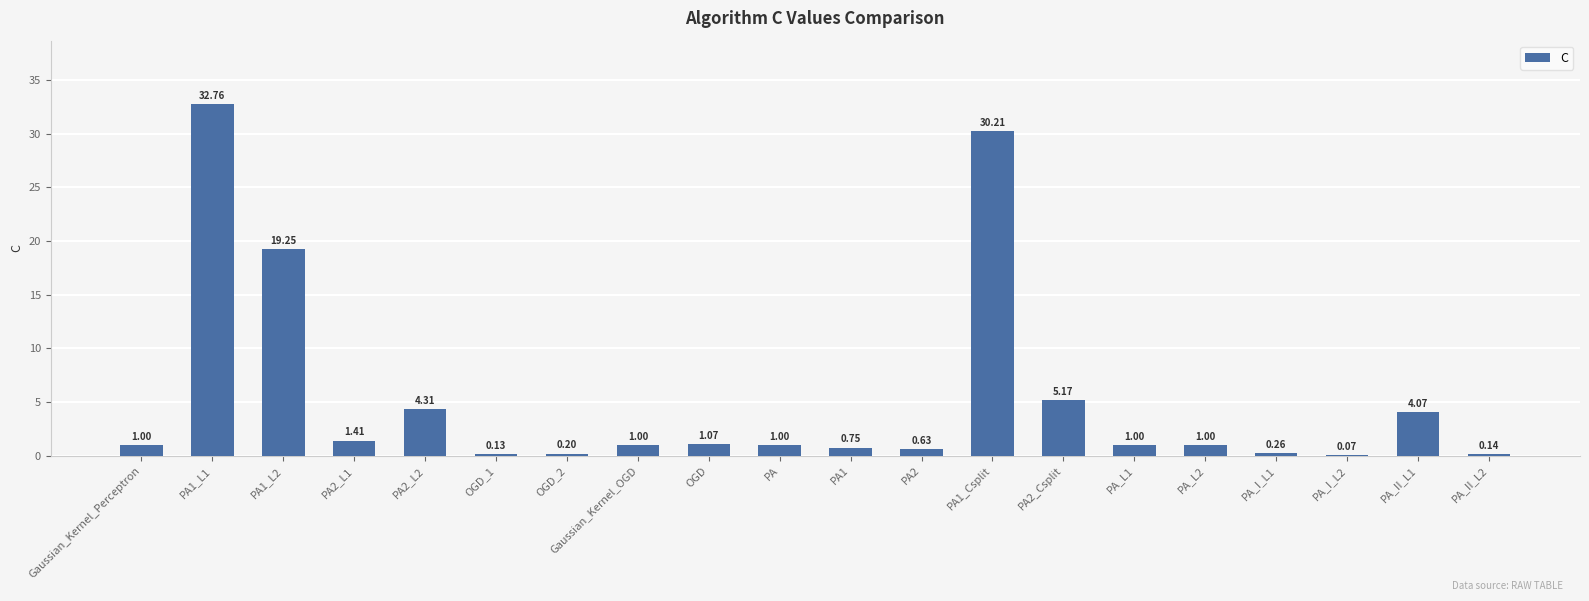

What is the sum of all values?

105.4